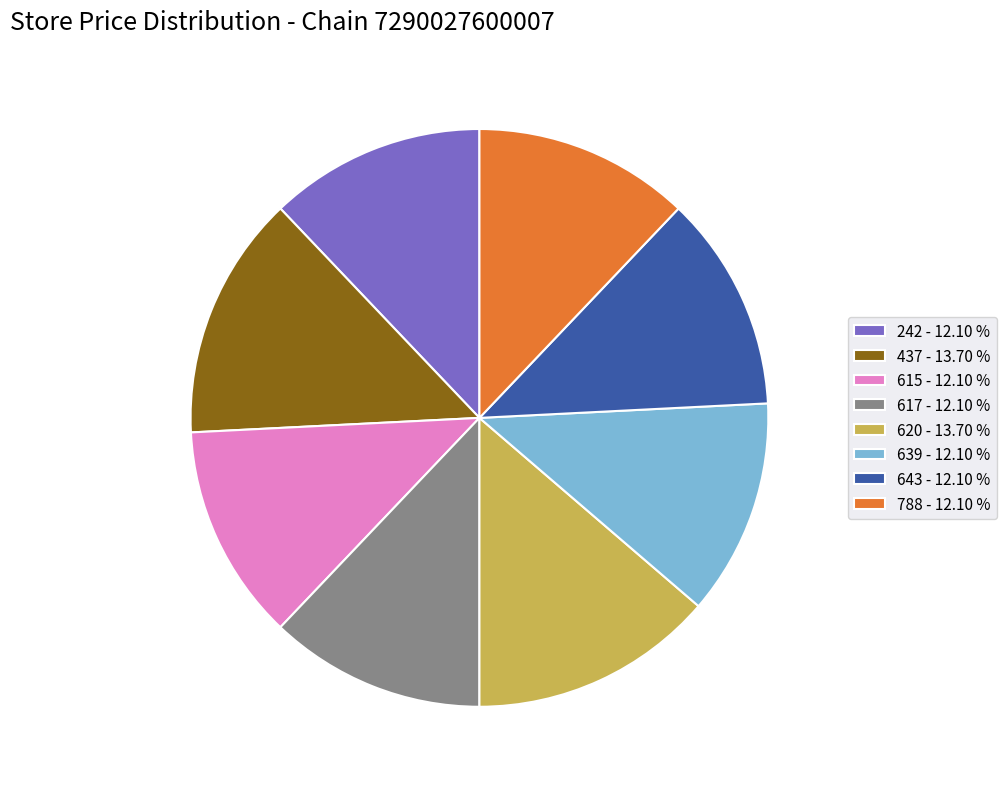

What is the ratio of the value at 242 - 12.10 % to the value at 620 - 13.70 %?

0.9